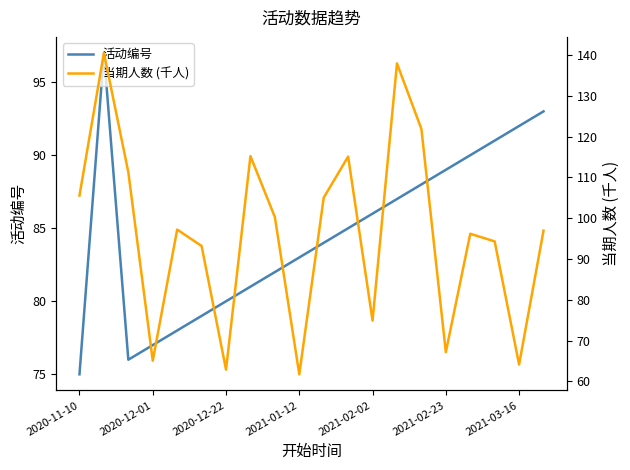

What is the average value of the 活动编号 series?

84.7